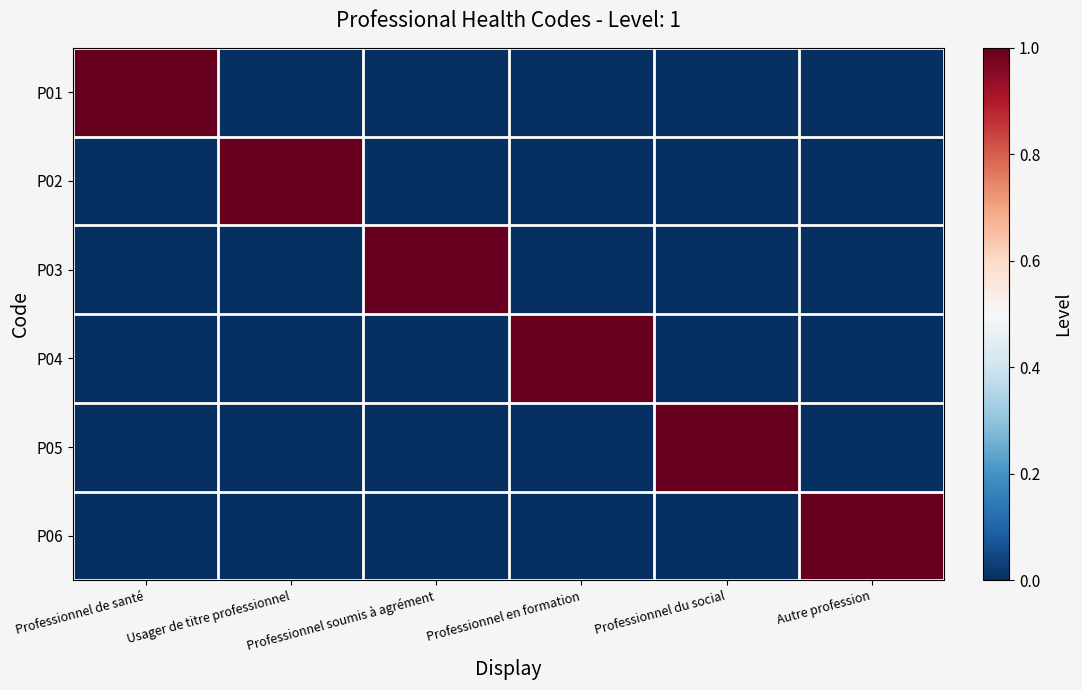

Reading left to right, what are all the values shown in this chart?

P01: Professionnel de santé=1	Usager de titre professionnel=0	Professionnel soumis à agrément=0	Professionnel en formation=0	Professionnel du social=0	Autre profession=0
P02: Professionnel de santé=0	Usager de titre professionnel=1	Professionnel soumis à agrément=0	Professionnel en formation=0	Professionnel du social=0	Autre profession=0
P03: Professionnel de santé=0	Usager de titre professionnel=0	Professionnel soumis à agrément=1	Professionnel en formation=0	Professionnel du social=0	Autre profession=0
P04: Professionnel de santé=0	Usager de titre professionnel=0	Professionnel soumis à agrément=0	Professionnel en formation=1	Professionnel du social=0	Autre profession=0
P05: Professionnel de santé=0	Usager de titre professionnel=0	Professionnel soumis à agrément=0	Professionnel en formation=0	Professionnel du social=1	Autre profession=0
P06: Professionnel de santé=0	Usager de titre professionnel=0	Professionnel soumis à agrément=0	Professionnel en formation=0	Professionnel du social=0	Autre profession=1